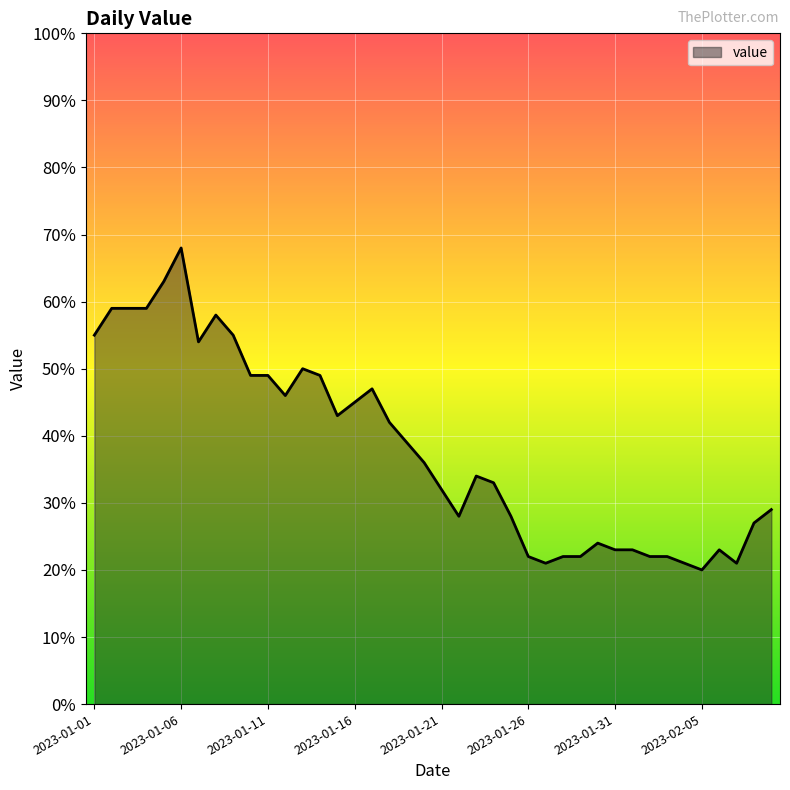

What is the maximum value shown in the chart?

68